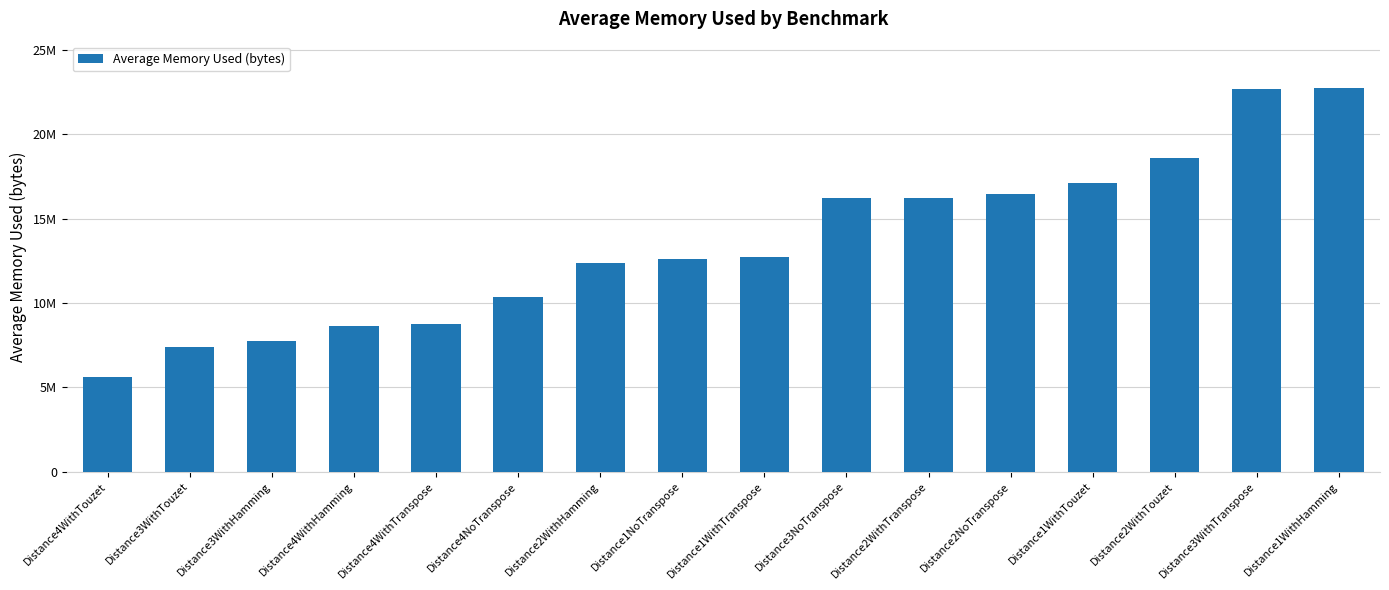

Reading right to left, extract all data points from this chart.

Distance1WithHamming=22762759.8	Distance3WithTranspose=22698097.0	Distance2WithTouzet=18591368.2	Distance1WithTouzet=17106021.6	Distance2NoTranspose=16487055.8	Distance2WithTranspose=16217057.0	Distance3NoTranspose=16196171.4	Distance1WithTranspose=12724623.5	Distance1NoTranspose=12586660.7	Distance2WithHamming=12391936.9	Distance4NoTranspose=10378100.7	Distance4WithTranspose=8729213.6	Distance4WithHamming=8657195.8	Distance3WithHamming=7723617.8	Distance3WithTouzet=7409460.3	Distance4WithTouzet=5590015.1